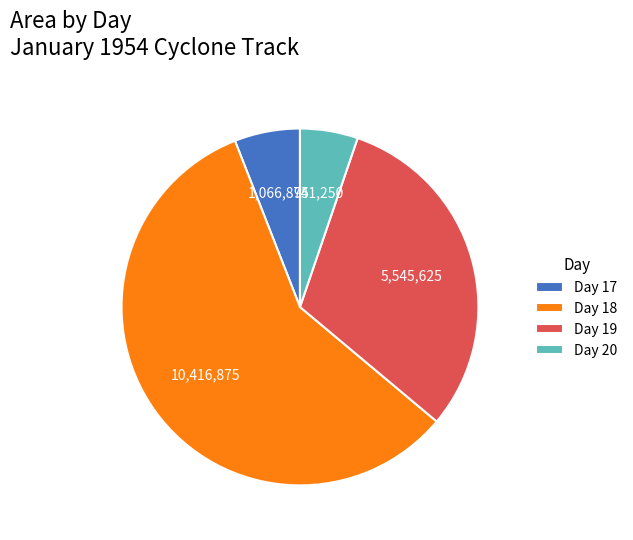

Combined, do Day 20 and Day 18 account for over 50%?

Yes